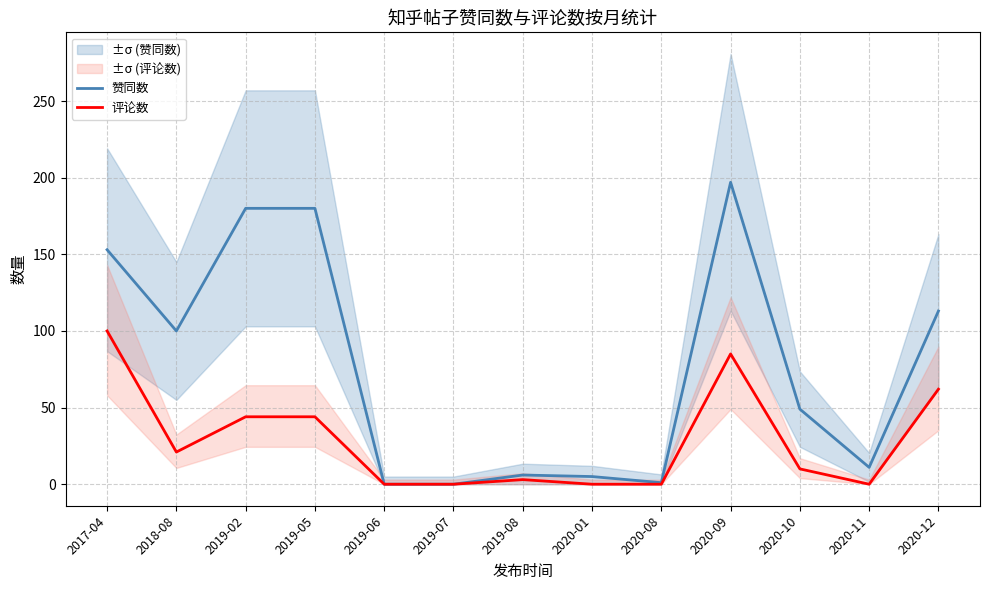

List the series in order of their overall mean, lowest first.

评论数, 赞同数